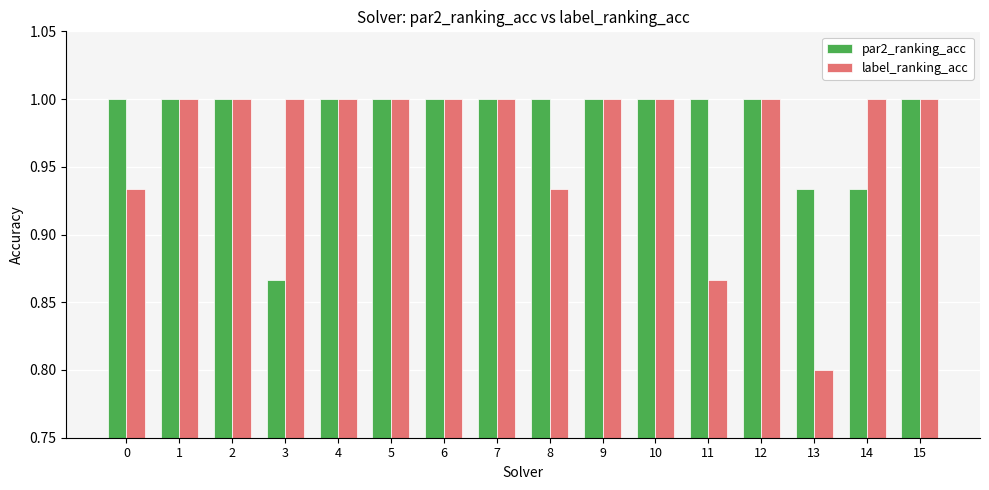

Does the chart contain any negative values?

No